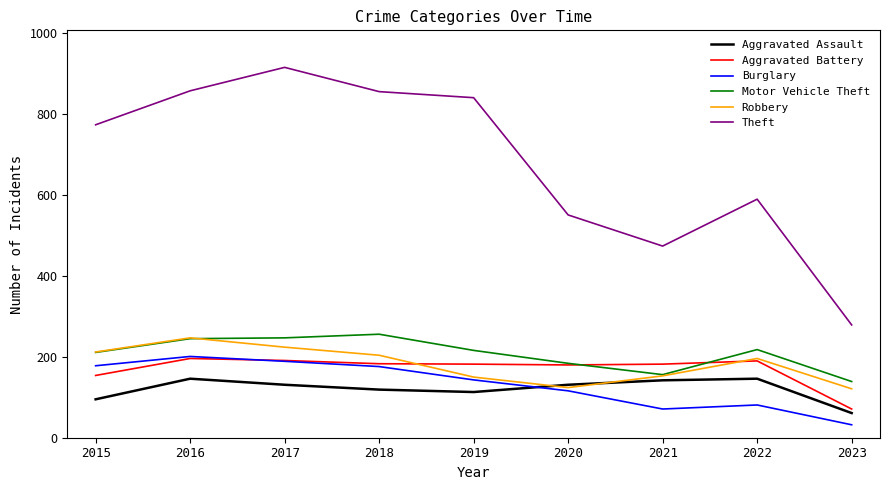

Which category has the lowest value in the Motor Vehicle Theft series?

2023